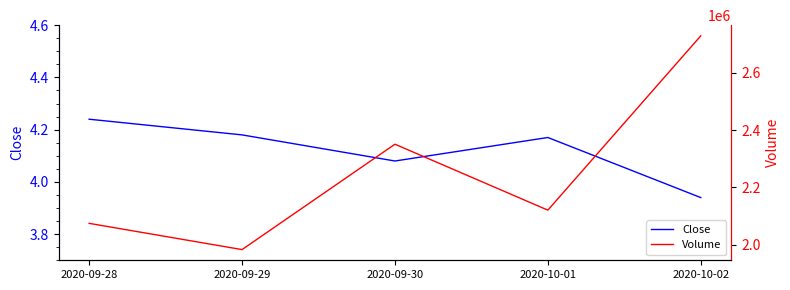

At which label is Close closest to 4?

2020-10-02